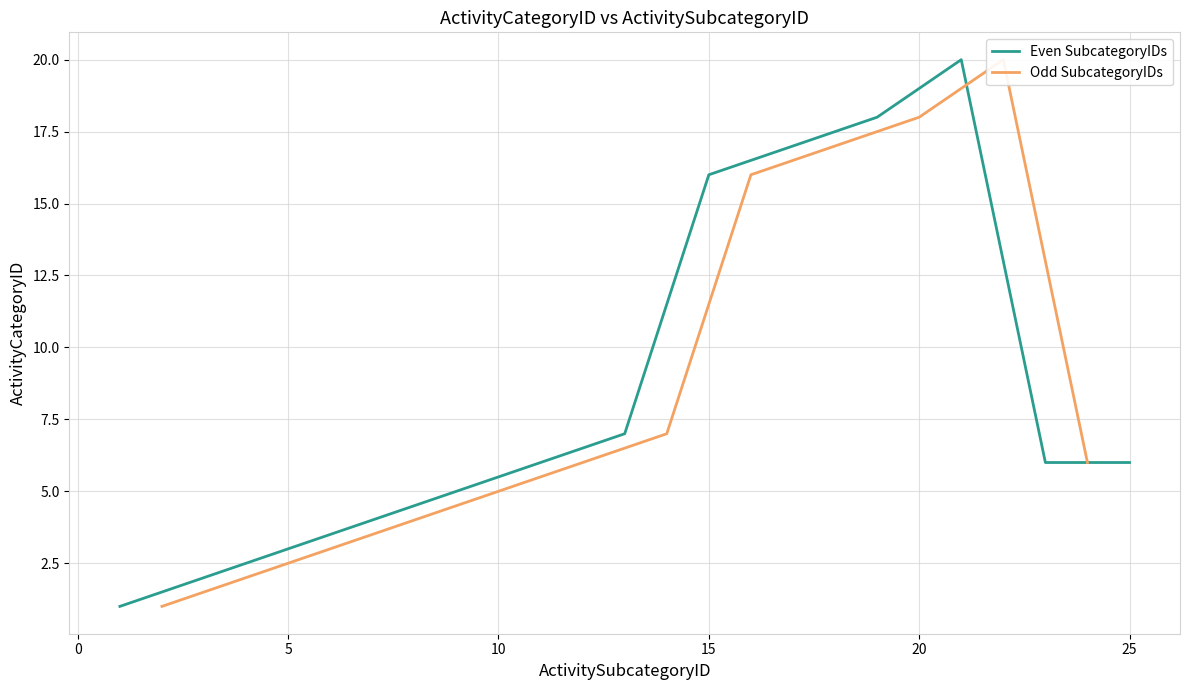

Count the number of categories in the chart.

25